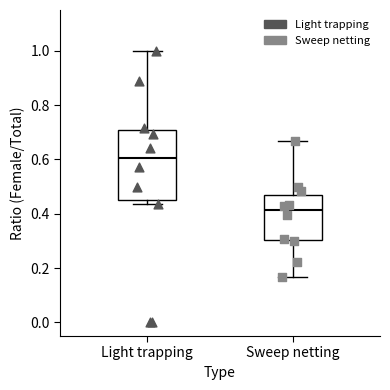

Reading left to right, read every box against the y-axis: the position of its median line, the range the box covers, and the ends of its whiskers. The values are not printed on the chart, so give them approximately, as read against the axis.

Light trapping: median 0.60, box 0.46 to 0.70, whiskers 0.44 to 1.00
Sweep netting: median 0.42, box 0.30 to 0.48, whiskers 0.16 to 0.66